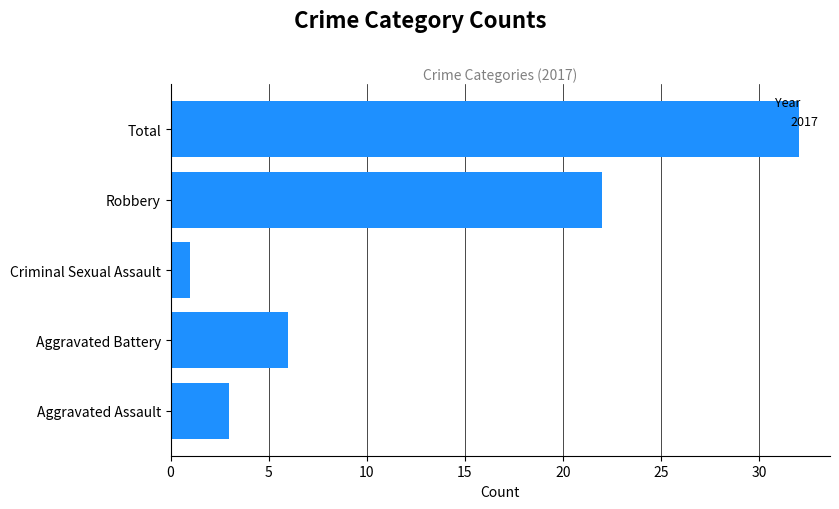

The value at Total is 13. True or false?

False